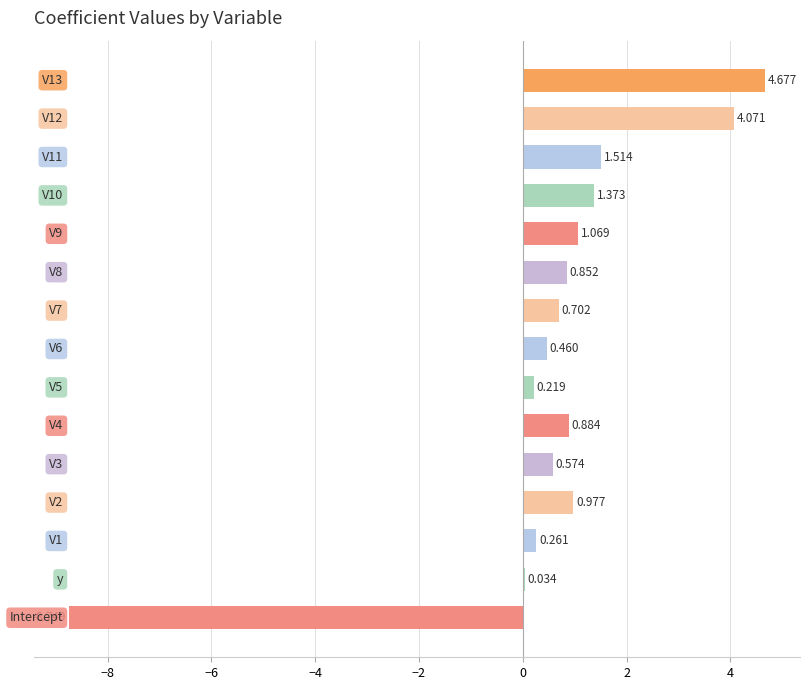

Are the bars grouped side by side (vs. stacked)?

No